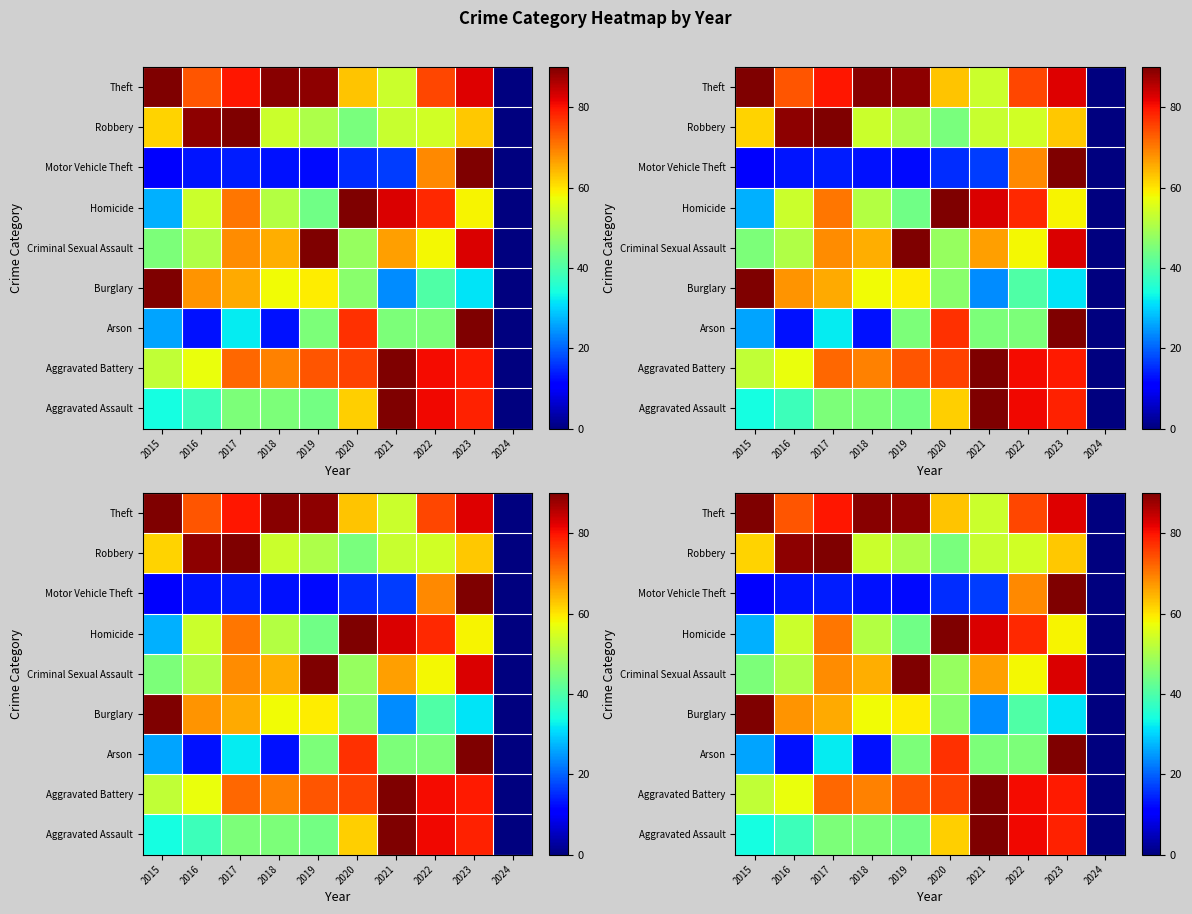

What is the difference between the highest and lowest values at 2017?

76.2